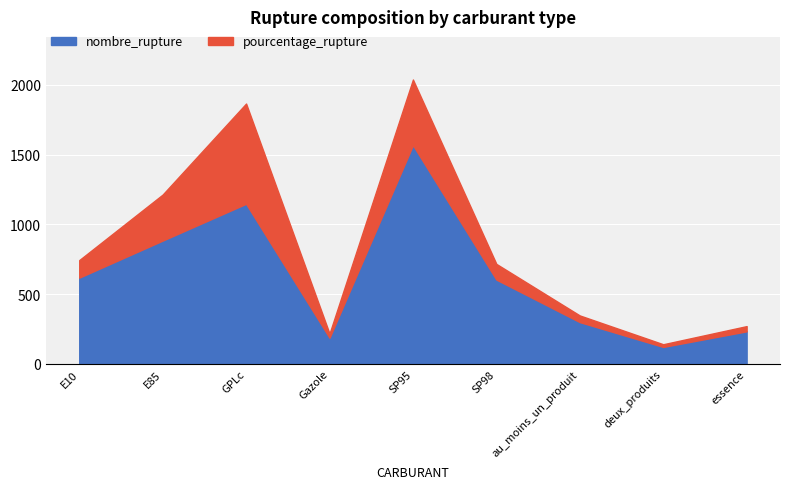

What is the label of the 9th point from the left?

essence